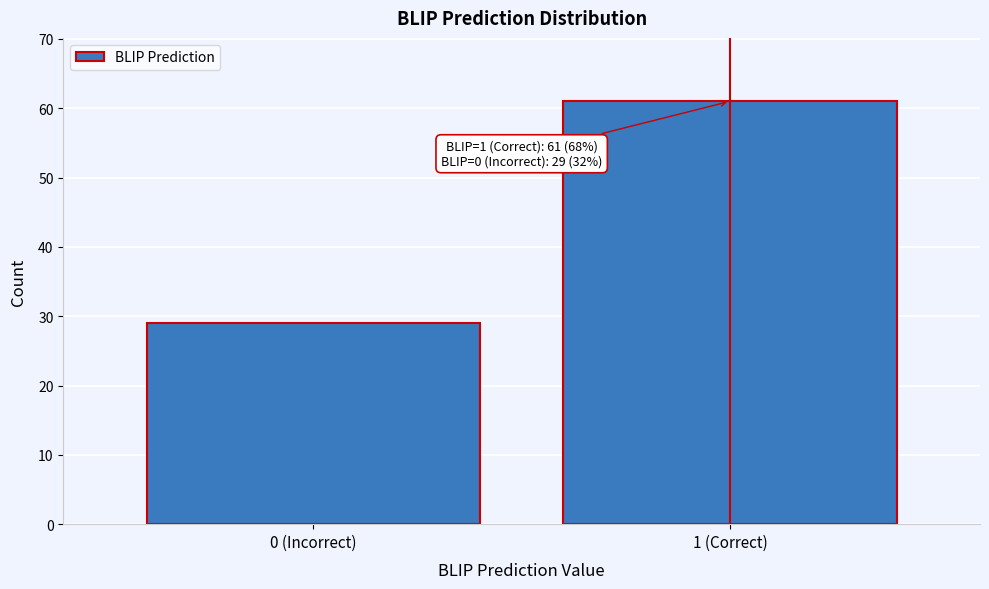

Reading left to right, what are all the values shown in this chart?

0 (Incorrect)=29	1 (Correct)=61